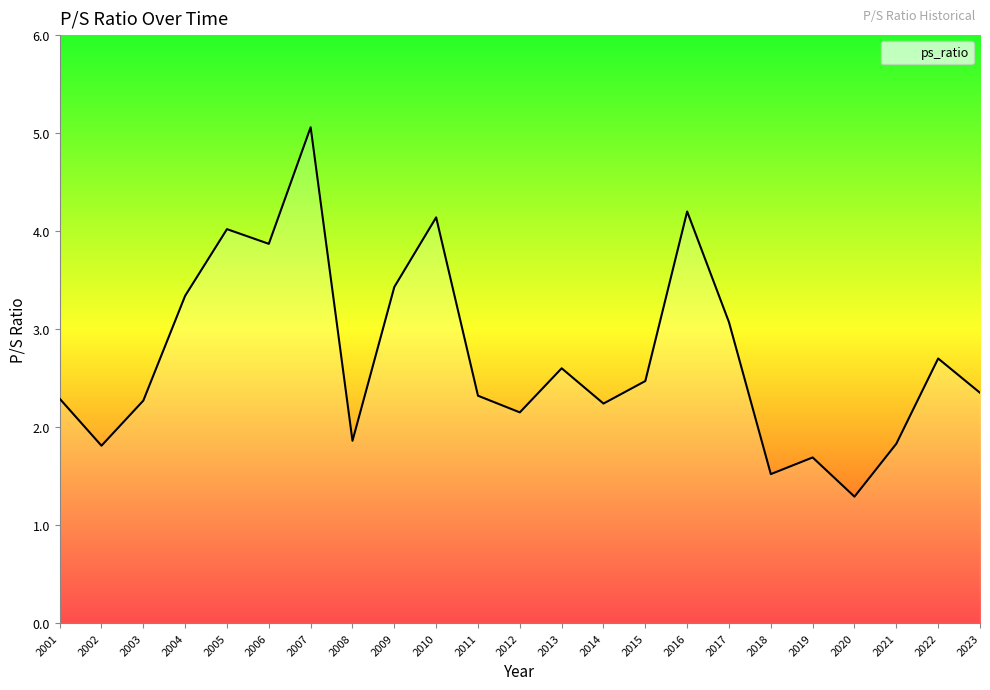

True or false: the data shows 6.3 at 2010.

False